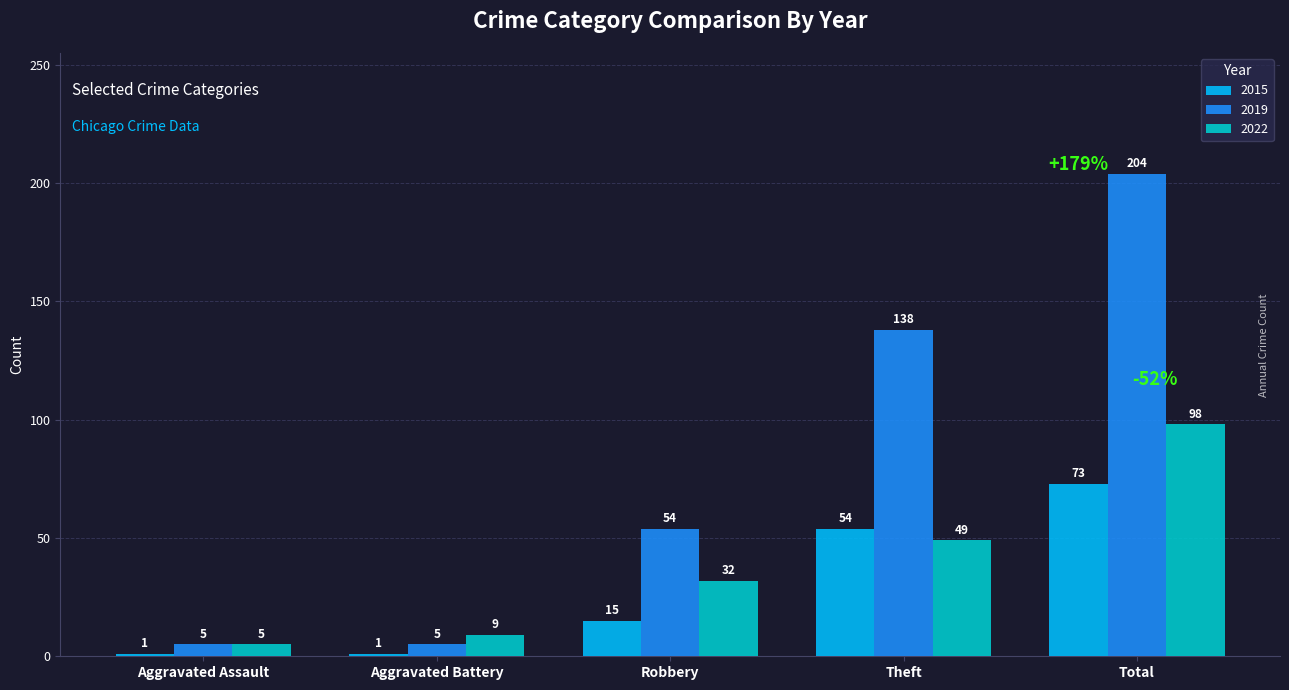

How many values in the 2022 series are below 32?

2